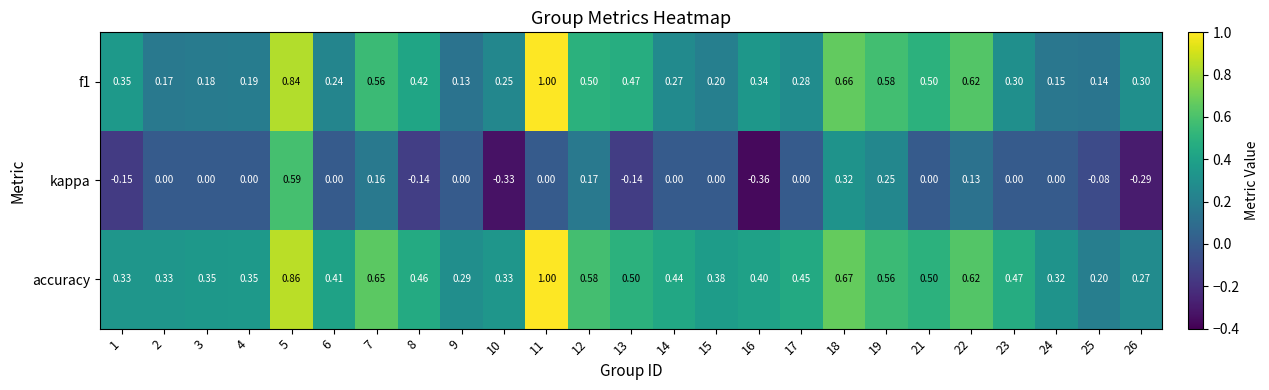

Which series has the largest range (max minus min)?

kappa